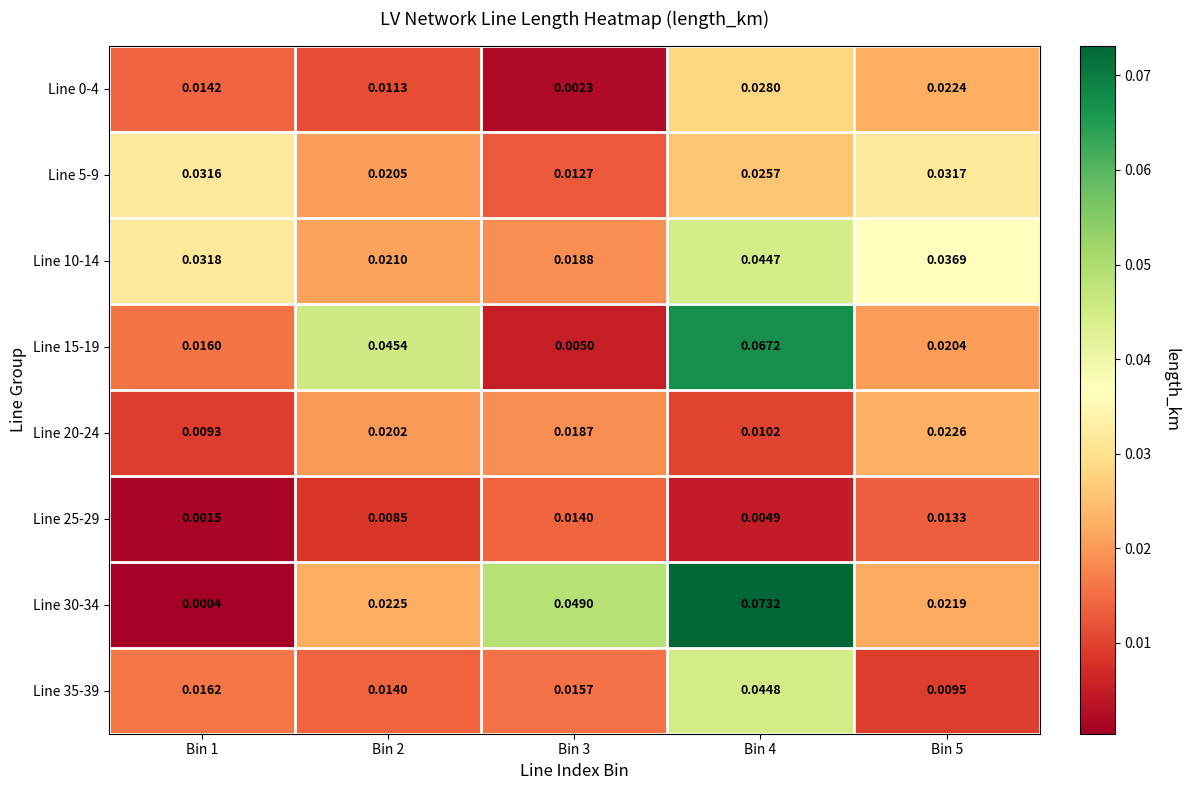

At which category is the sum across all series the highest?

Bin 4